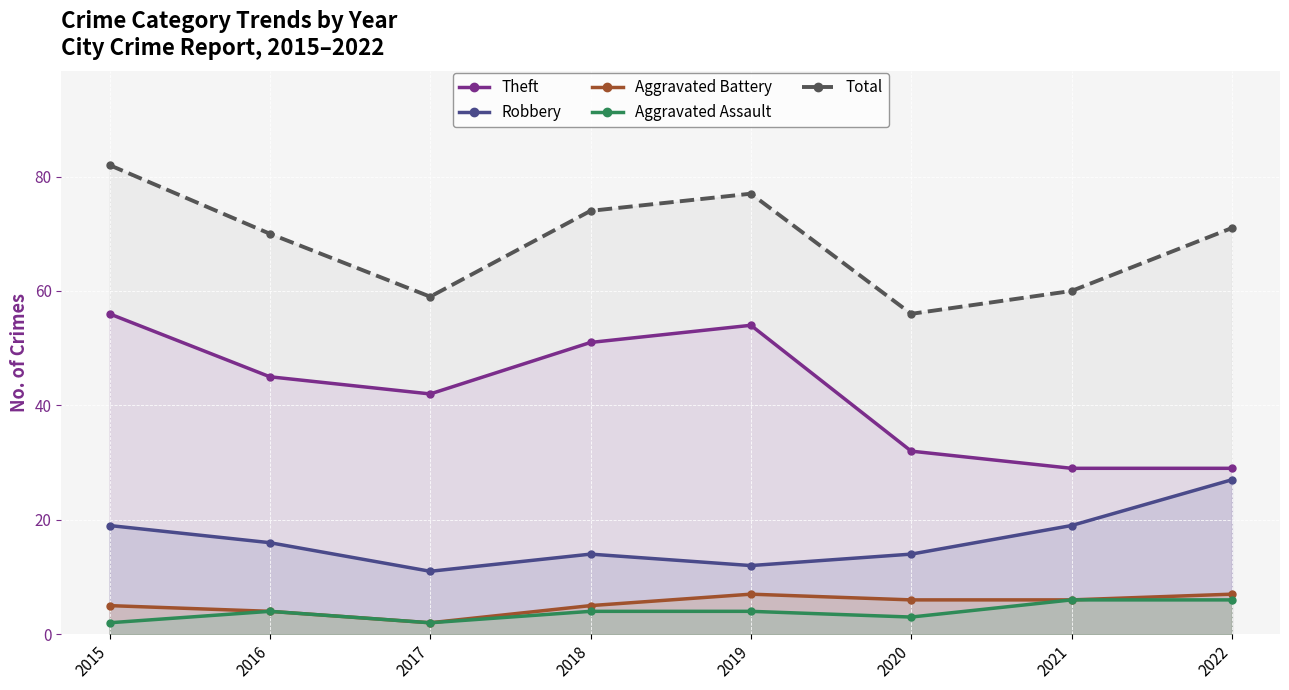

What is the total value across all series at 2017?

116